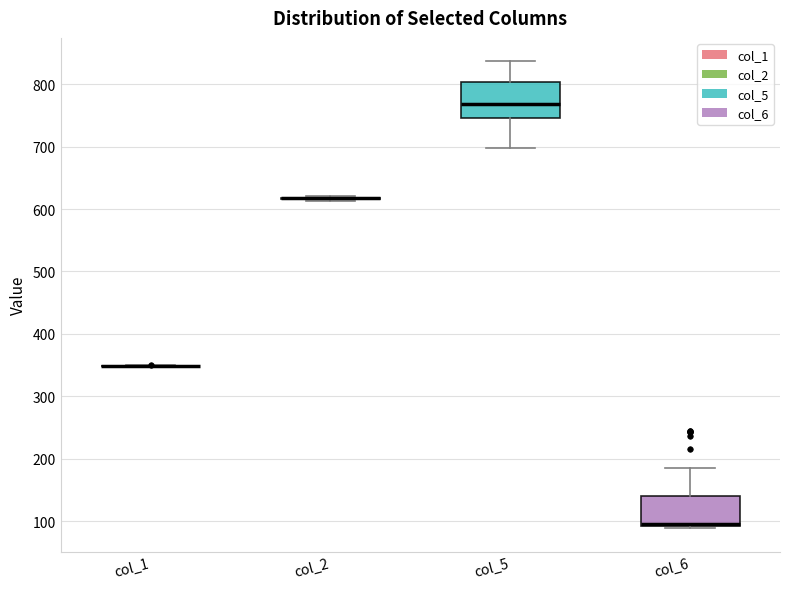

Reading left to right, transcribe this box plot: for each box, give where its median line is, the range the box spans, and where its two whiskers end, as read against the y-axis. The values are not printed on the chart, so give them approximately, as read against the axis.

col_1: box collapsed to a line at 350, whiskers 350 to 350
col_2: box collapsed to a line at 620, whiskers 610 to 620
col_5: median 770, box 750 to 800, whiskers 700 to 840
col_6: median 100 (drawn on the box's lower edge), box 90 to 140, whiskers 90 (just below the box's lower edge) to 190